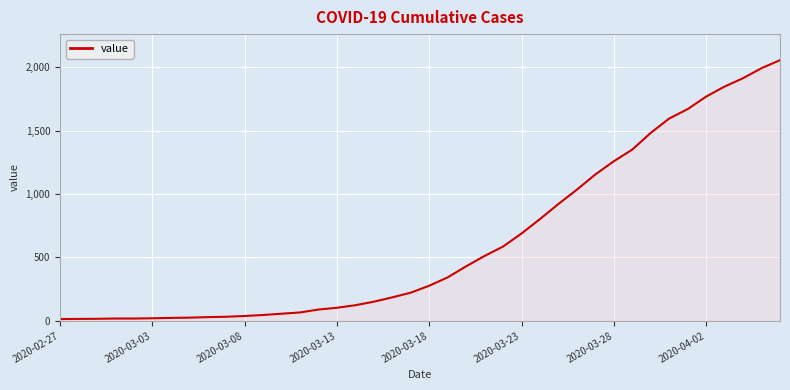

What is the maximum value shown in the chart?

2056